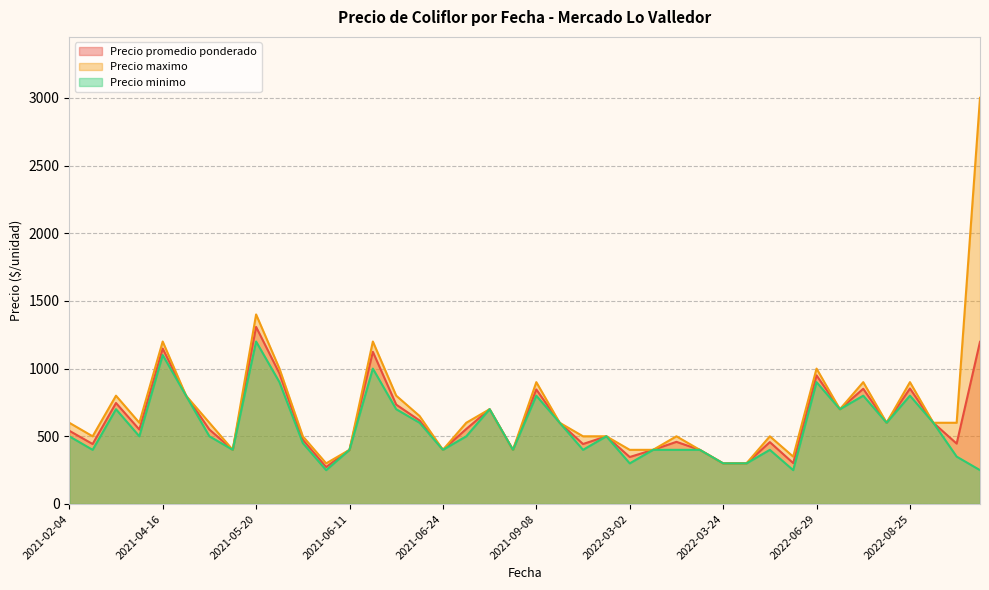

Reading left to right, transcribe all the data shown in this chart.

Precio promedio ponderado: 541	443	746	550	1148	800	550	400	1308	964	475	273	400	1124	734	617	400	554	700	400	846	600	443	500	347	400	459	400	300	300	457	302	950	700	851	600	853	600	446	1198
Precio maximo: 600	500	800	600	1200	800	600	400	1400	1000	500	300	400	1200	800	650	400	600	700	400	900	600	500	500	400	400	500	400	300	300	500	350	1000	700	900	600	900	600	600	3000
Precio minimo: 500	400	700	500	1100	800	500	400	1200	900	450	250	400	1000	700	600	400	500	700	400	800	600	400	500	300	400	400	400	300	300	400	250	900	700	800	600	800	600	350	250